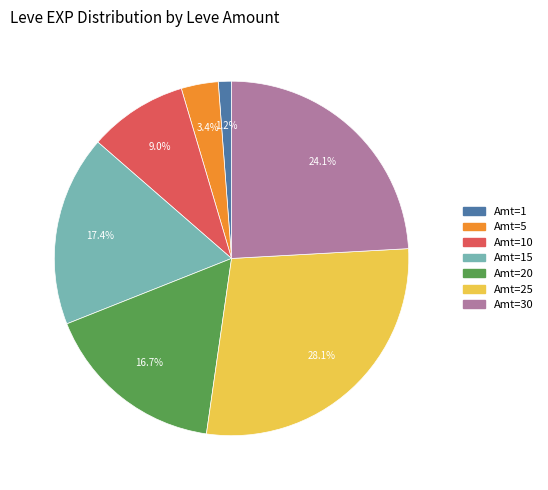

Count the number of slices in the pie.

7